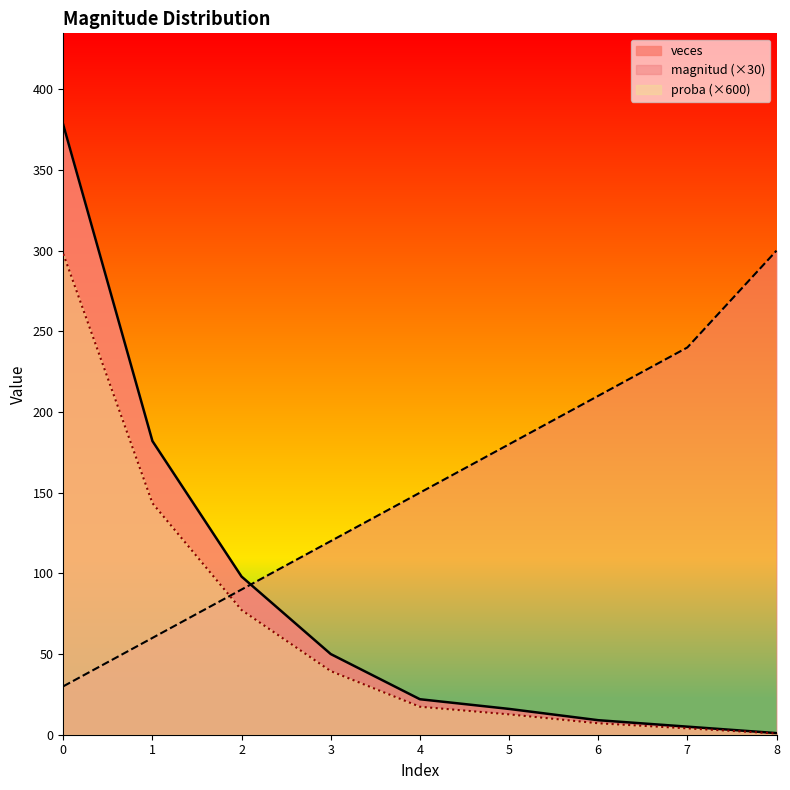

Reading left to right, list all the values displayed in this chart.

veces: 0=378.0	1=182.0	2=98.0	3=50.0	4=22.0	5=16.0	6=9.0	7=5.0	8=1.0
proba: 0=298.0	1=143.5	2=77.3	3=39.4	4=17.3	5=12.6	6=7.1	7=3.9	8=0.8